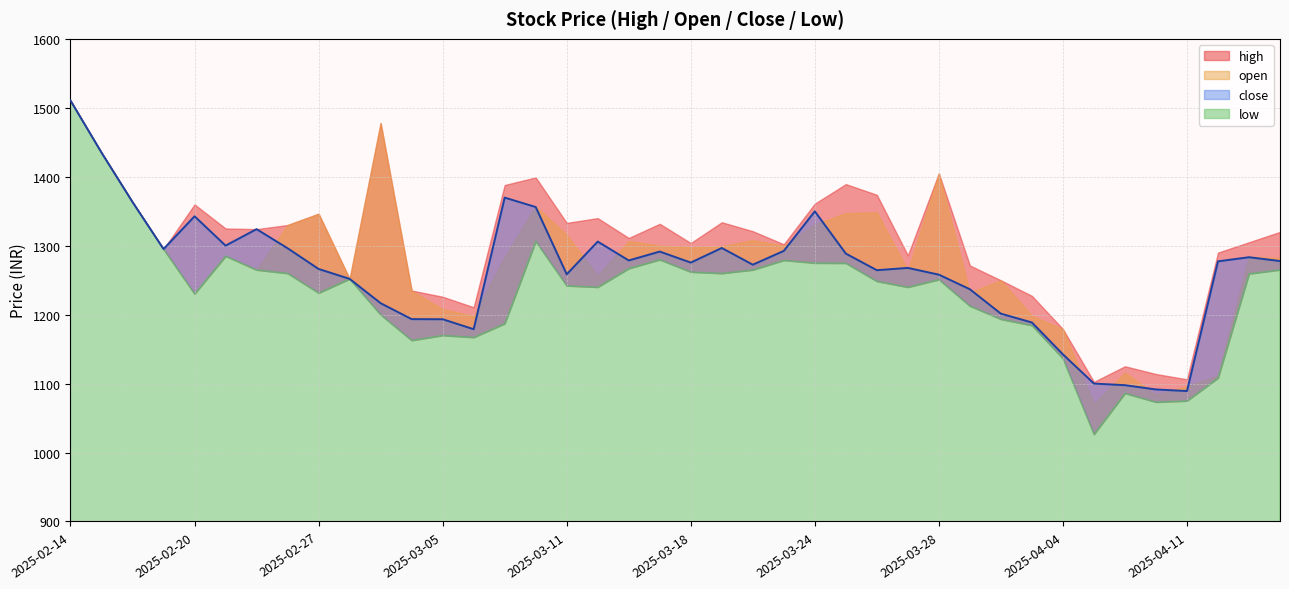

What value does the low series have at 2025-04-15?

1108.2